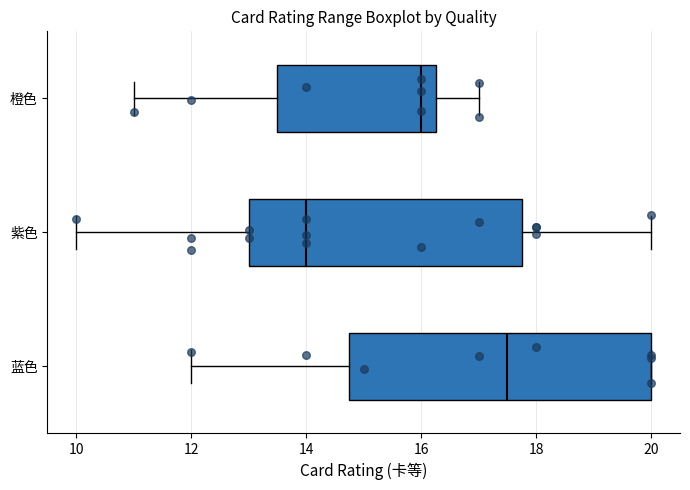

Where does the left whisker of the box for 紫色 end on the x-axis? The values are not printed on the chart, so give them approximately, as read against the axis.

10.0